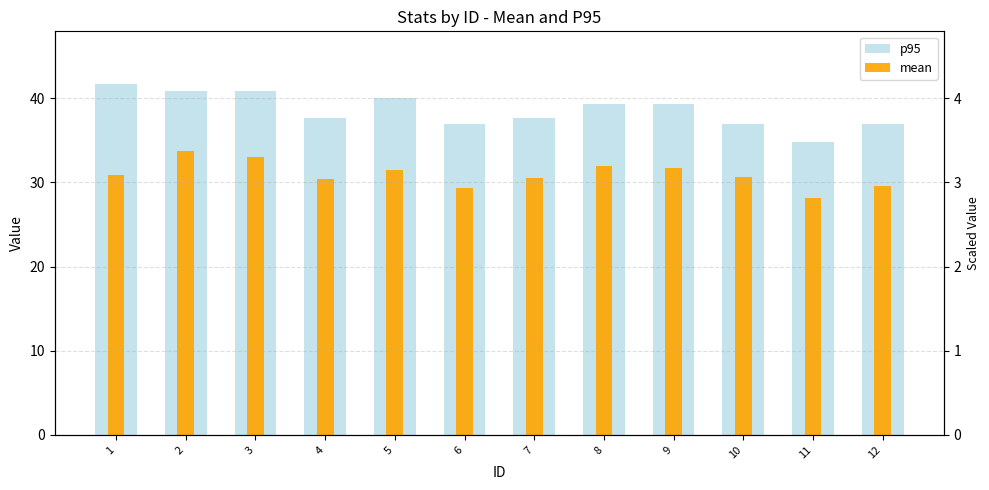

What is the difference between the second highest and minimum values in the p95 series?

6.1